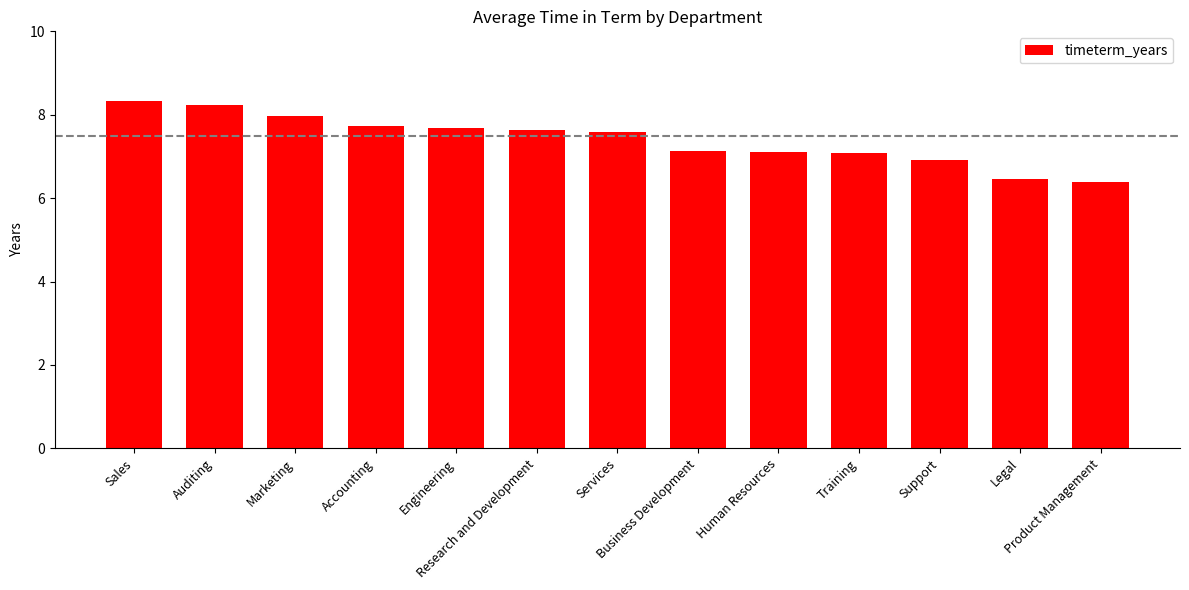

Count the number of categories in the chart.

13